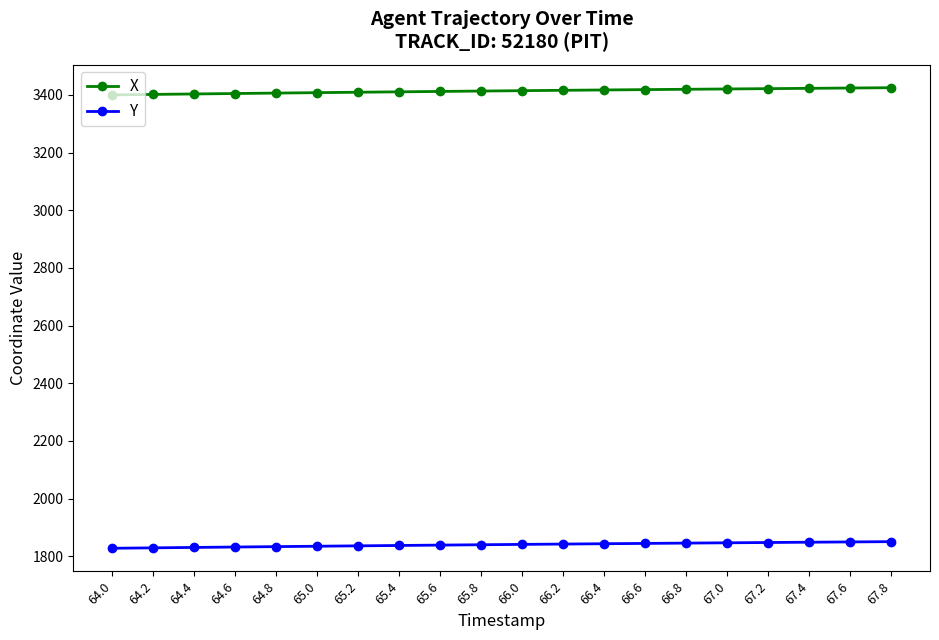

Rank the series by their maximum value, from lowest to highest.

Y, X